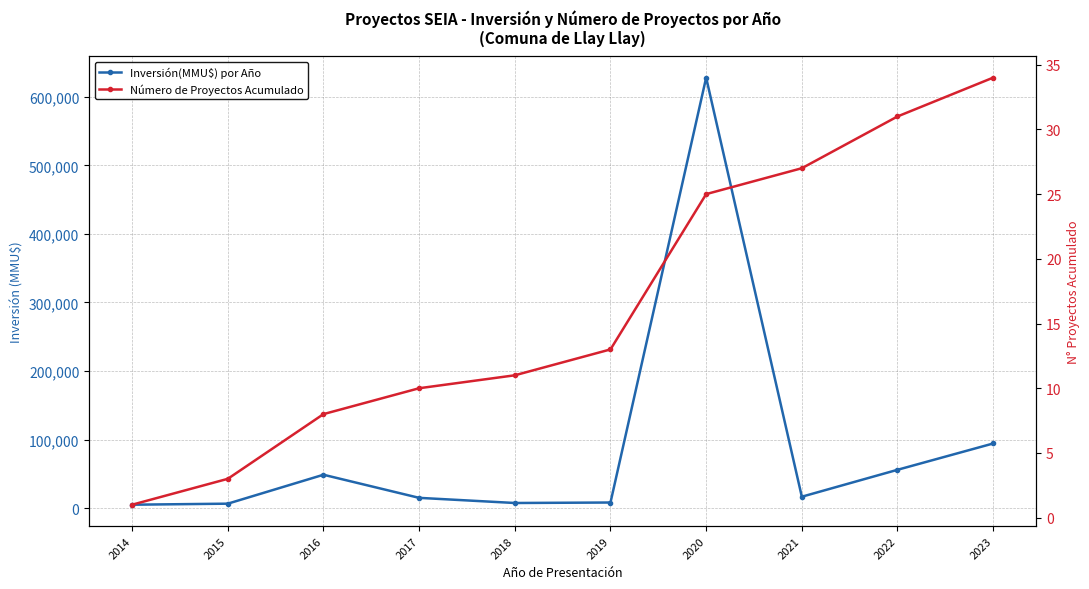

Rank the categories by Número de Proyectos Acumulado value from lowest to highest.

2014, 2015, 2016, 2017, 2018, 2019, 2020, 2021, 2022, 2023